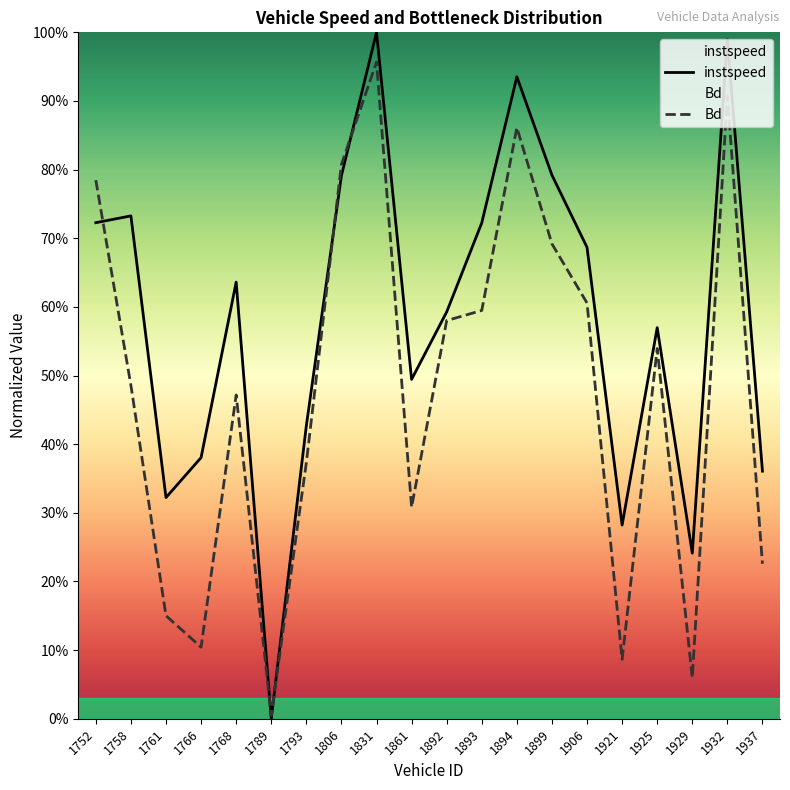

Reading right to left, transcribe all the data shown in this chart.

instspeed: 0.4	1.0	0.2	0.6	0.3	0.7	0.8	0.9	0.7	0.6	0.5	1.0	0.8	0.4	0.0	0.6	0.4	0.3	0.7	0.7
Bd: 0.2	0.9	0.1	0.5	0.1	0.6	0.7	0.9	0.6	0.6	0.3	1.0	0.8	0.4	0.0	0.5	0.1	0.2	0.5	0.8